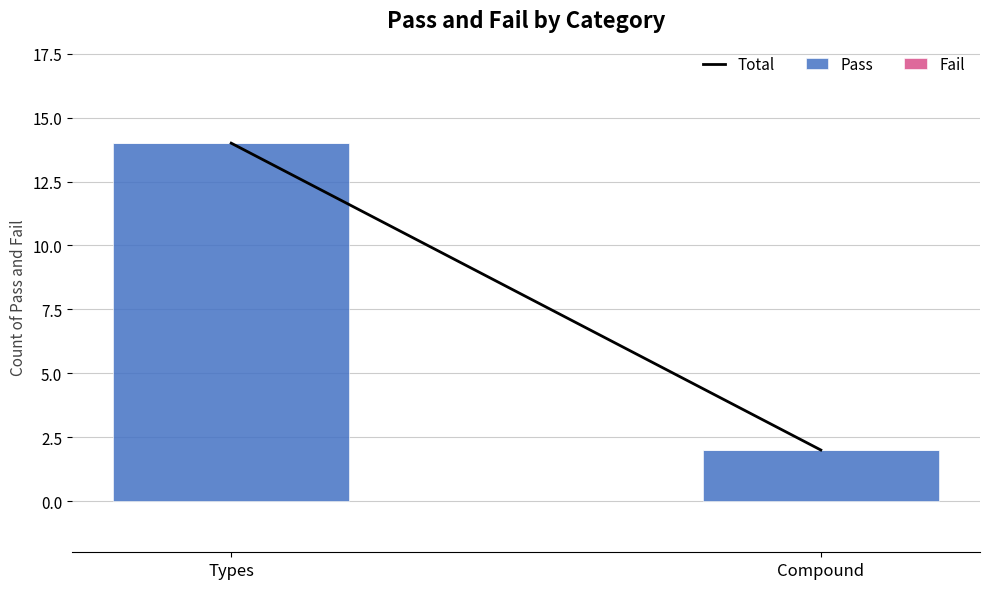

Which category has the highest value across all series?

Types